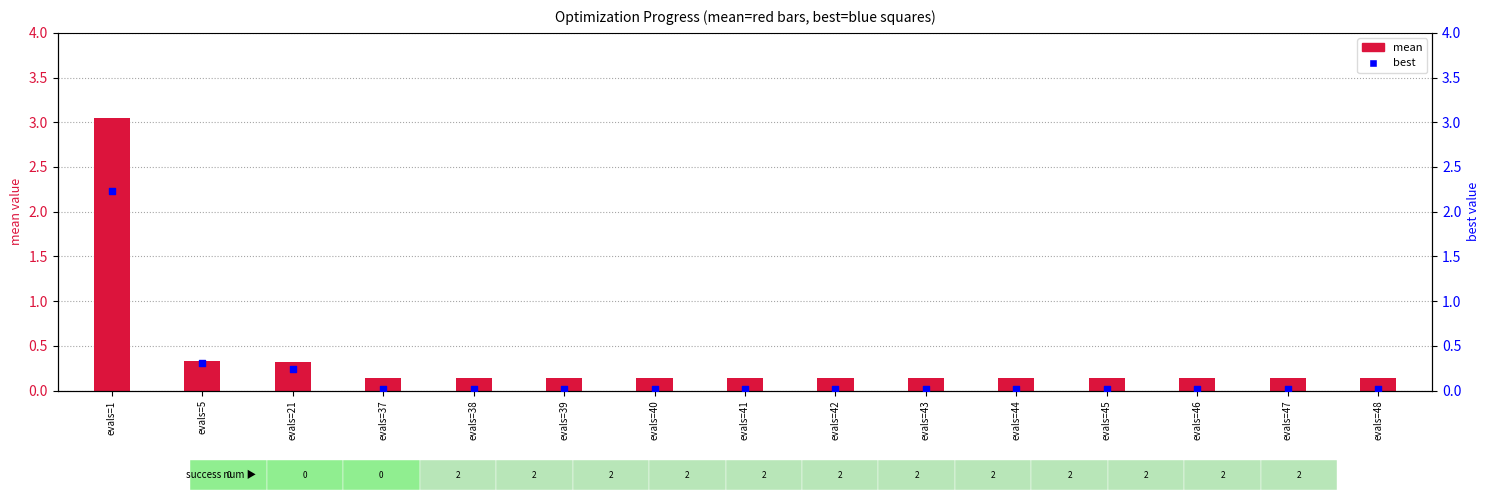

Which series has the largest total across all categories?

mean